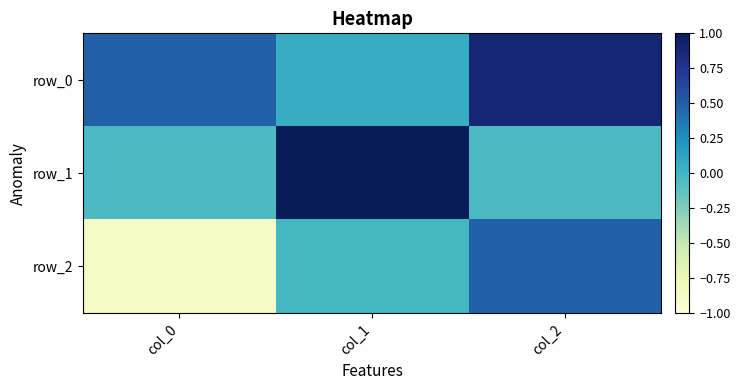

What is the smallest value displayed?

-0.9